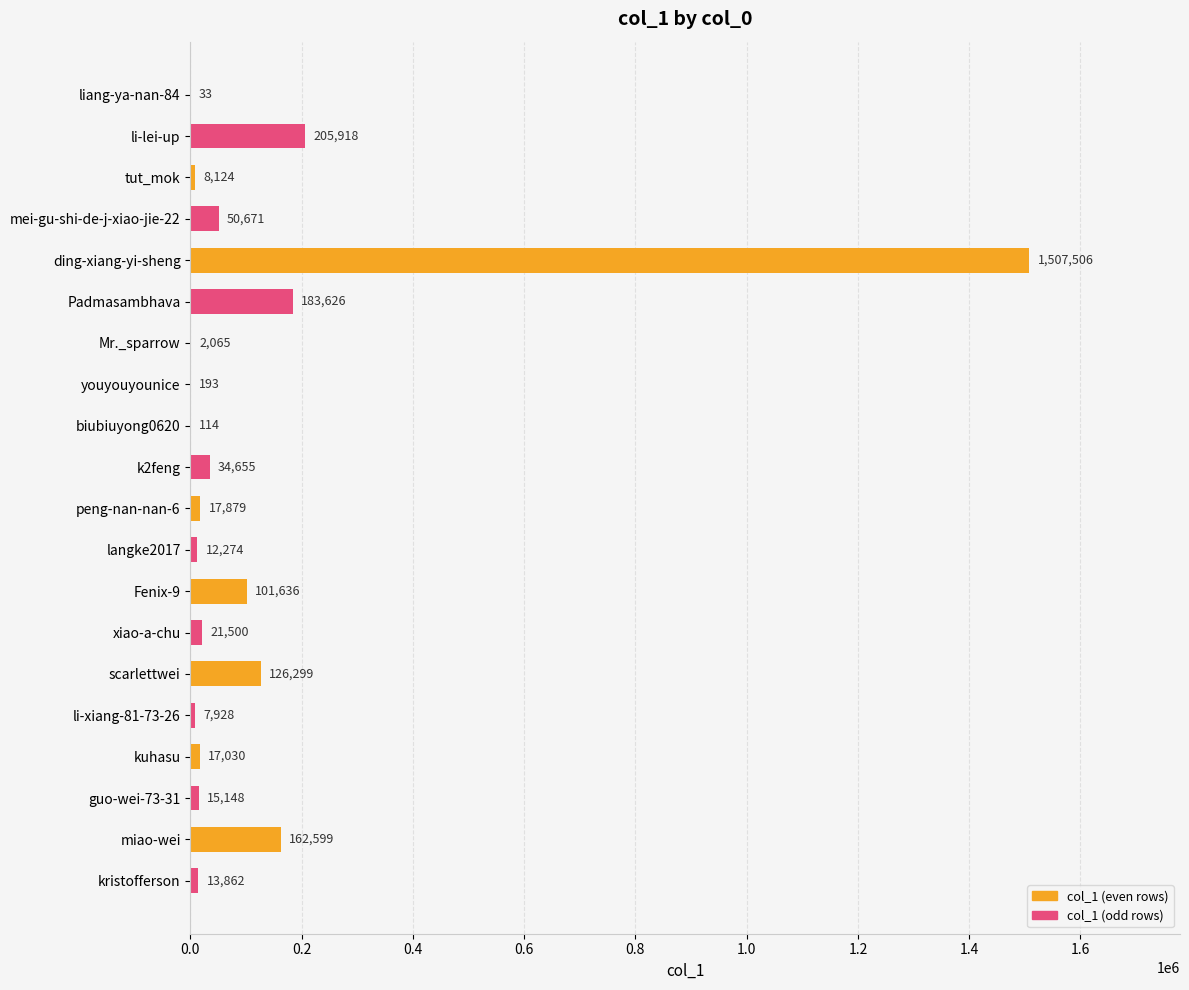

What is the change in value from Mr._sparrow to guo-wei-73-31?

+13083